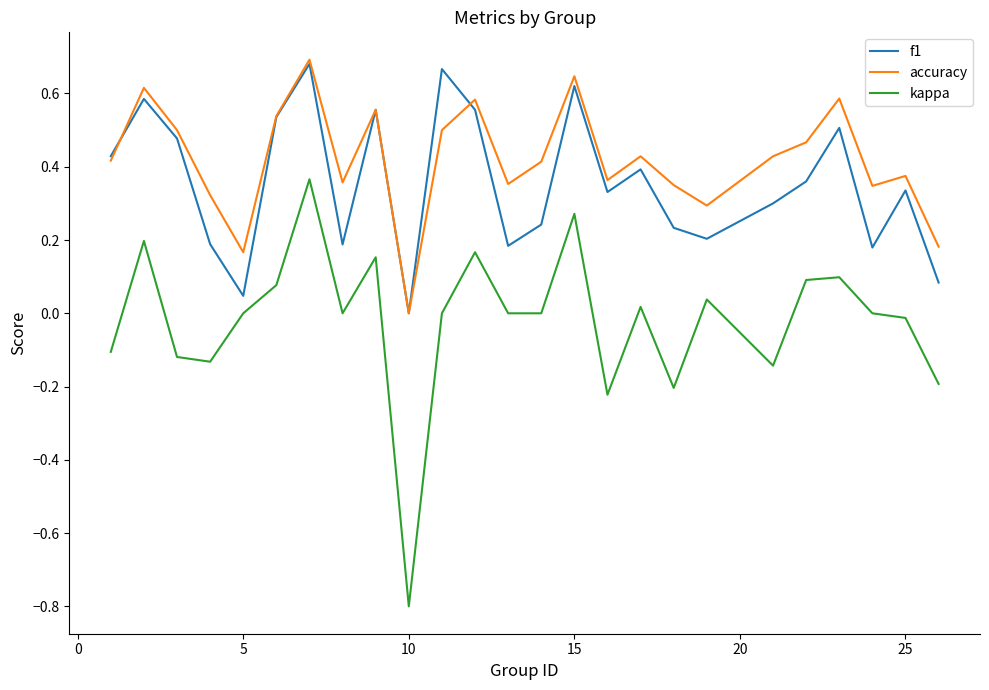

What is the minimum value shown in the chart?

-0.8